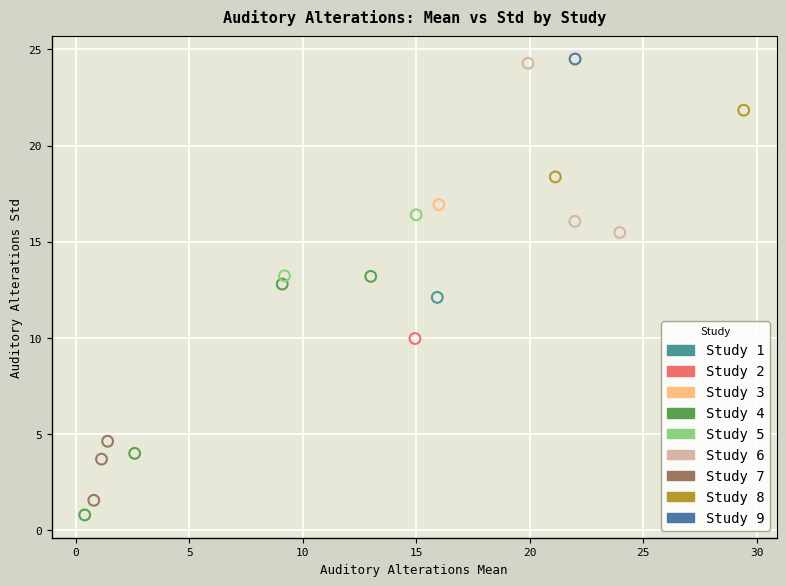

What are all the series names shown in the legend?

Study 1, Study 2, Study 3, Study 4, Study 5, Study 6, Study 7, Study 8, Study 9